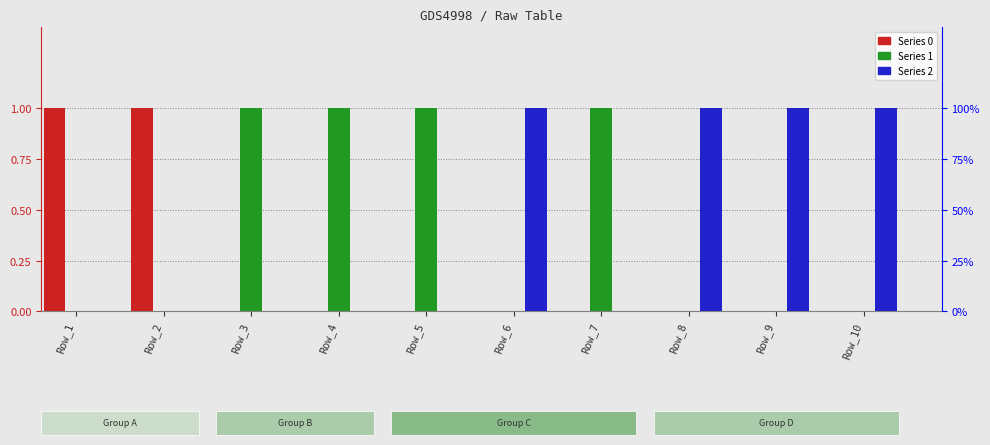

Rank the series at Row_7 from lowest to highest value.

0, 2, 1